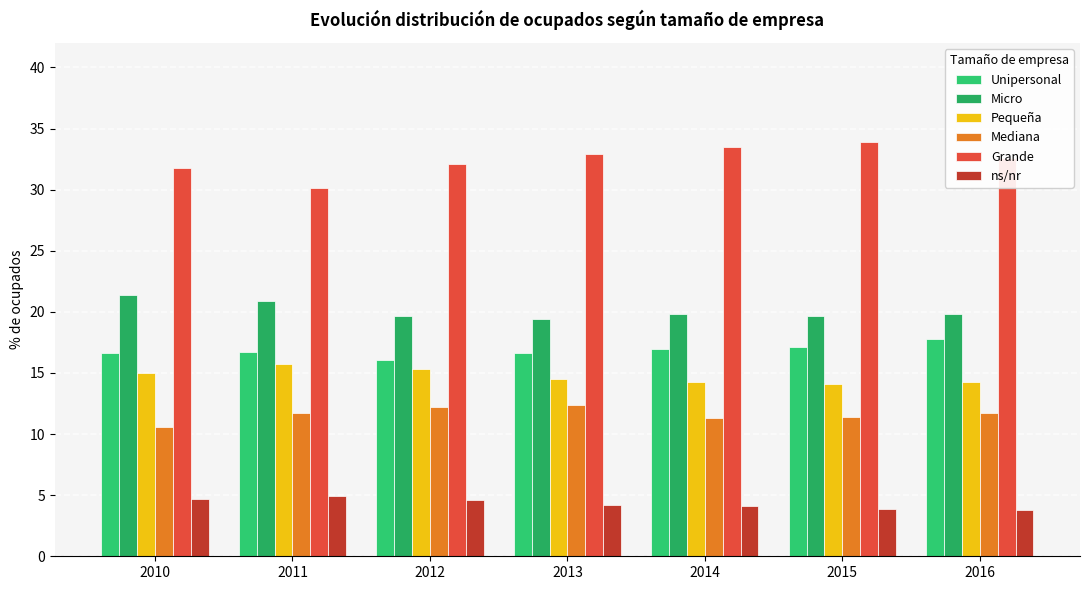

What is the difference between the highest and lowest values at 2012?

27.5